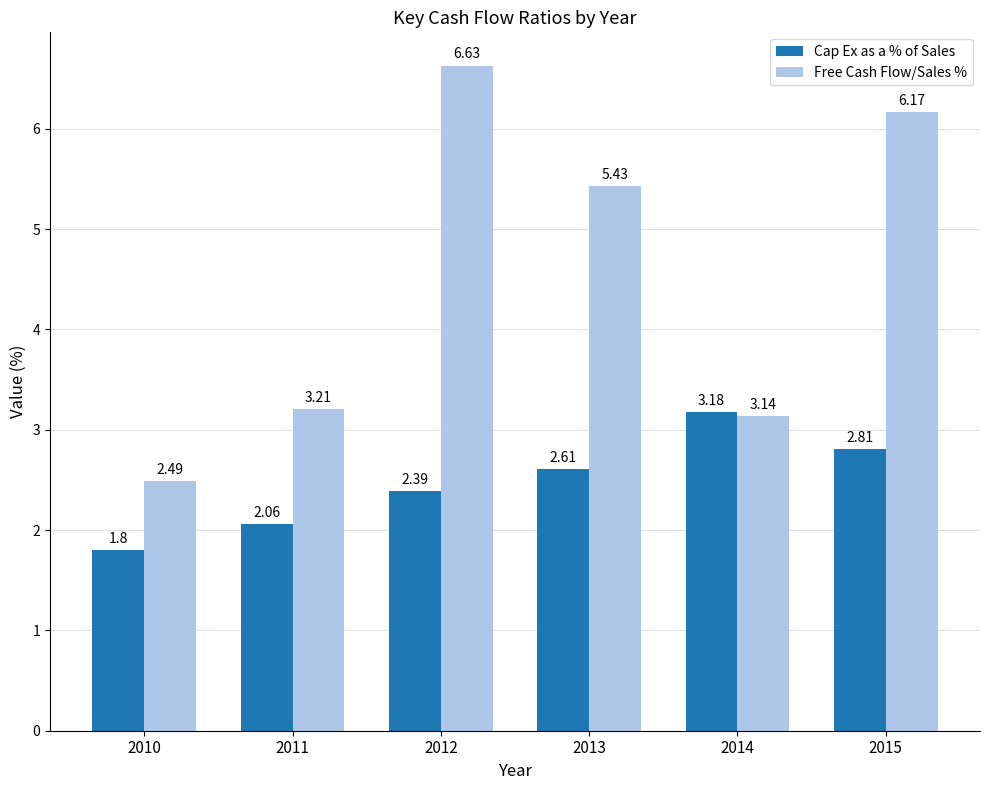

At which label is Free Cash Flow/Sales % closest to 4?

2011